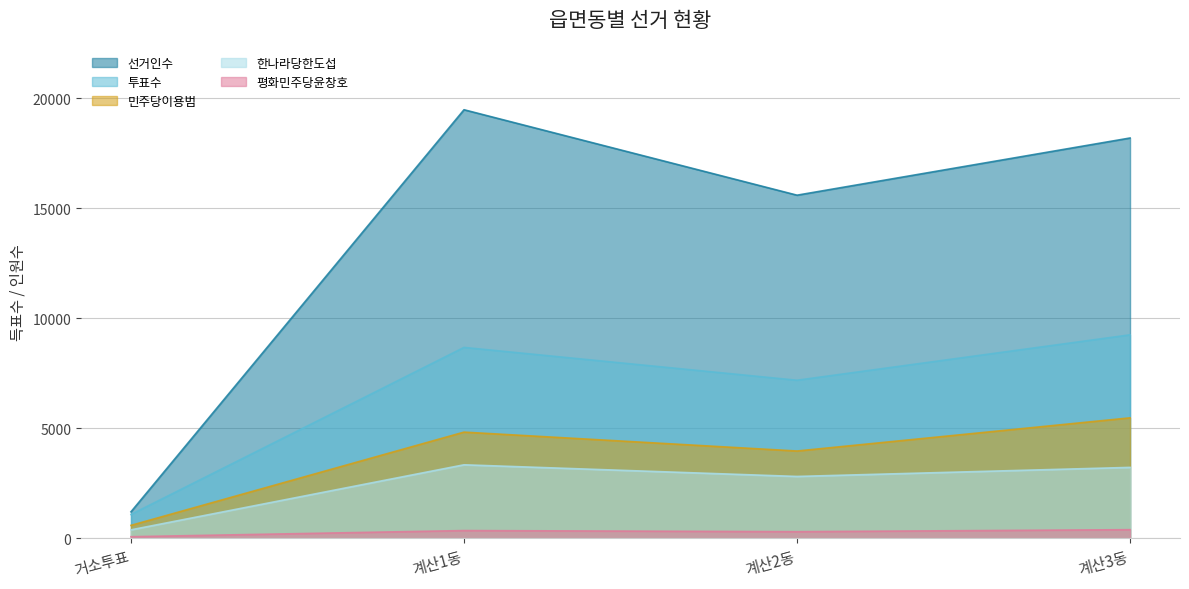

Between 계산1동 and 계산2동, which series saw the biggest shift?

선거인수